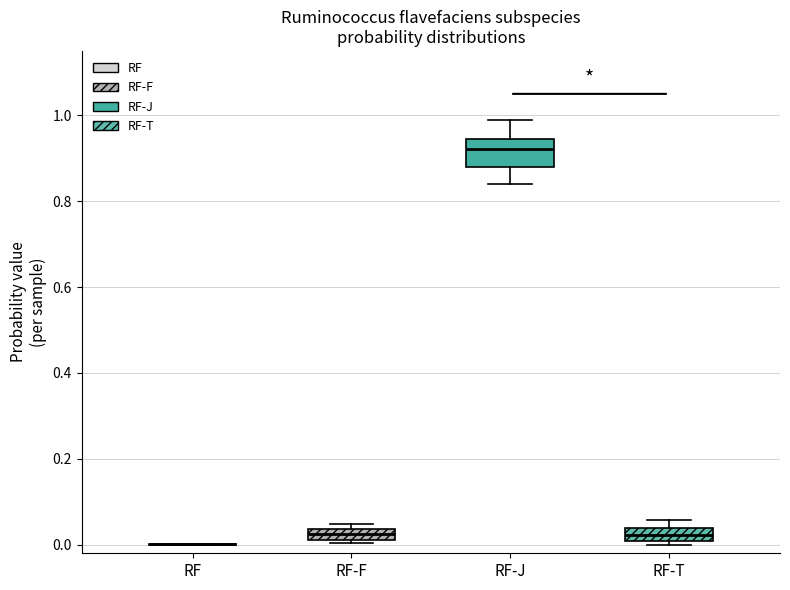

Comparing the boxes themselves (not the whiskers), which one is the tallest?

RF-J